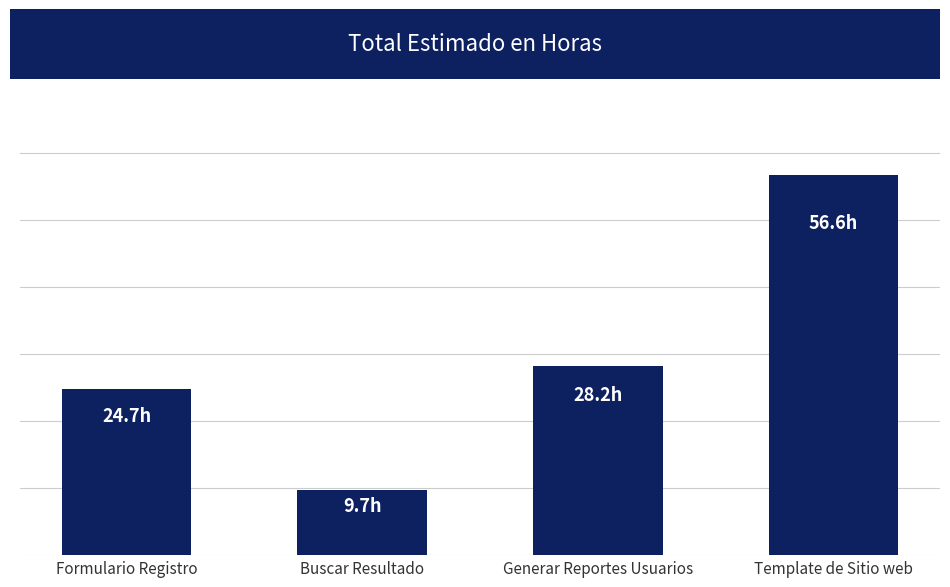

What is the difference between the maximum and minimum values?

46.9